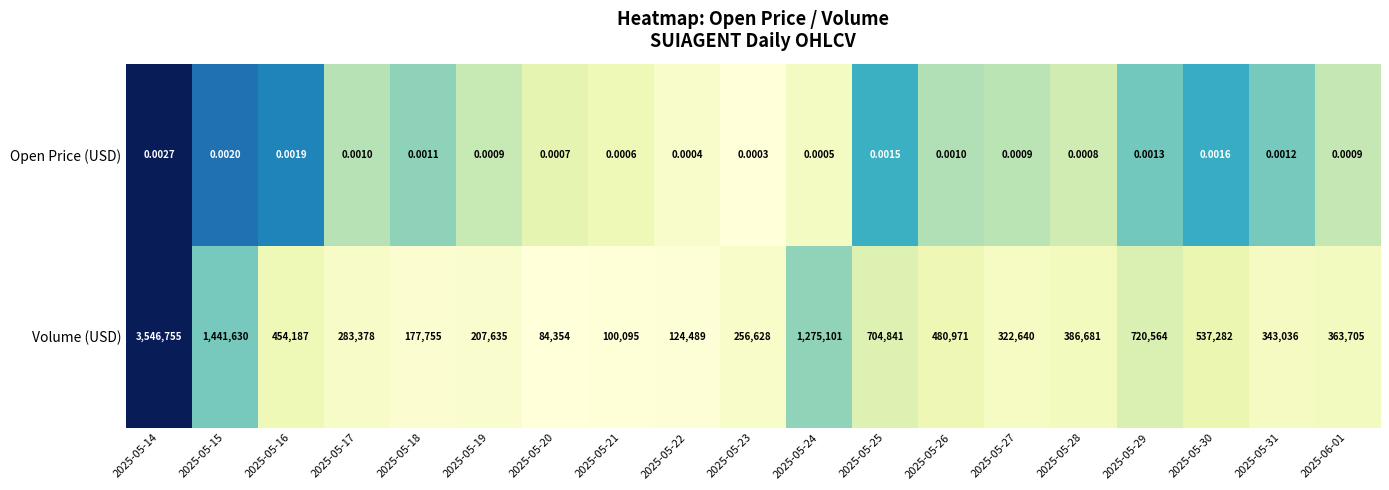

Which series has the largest total across all categories?

Volume (USD)